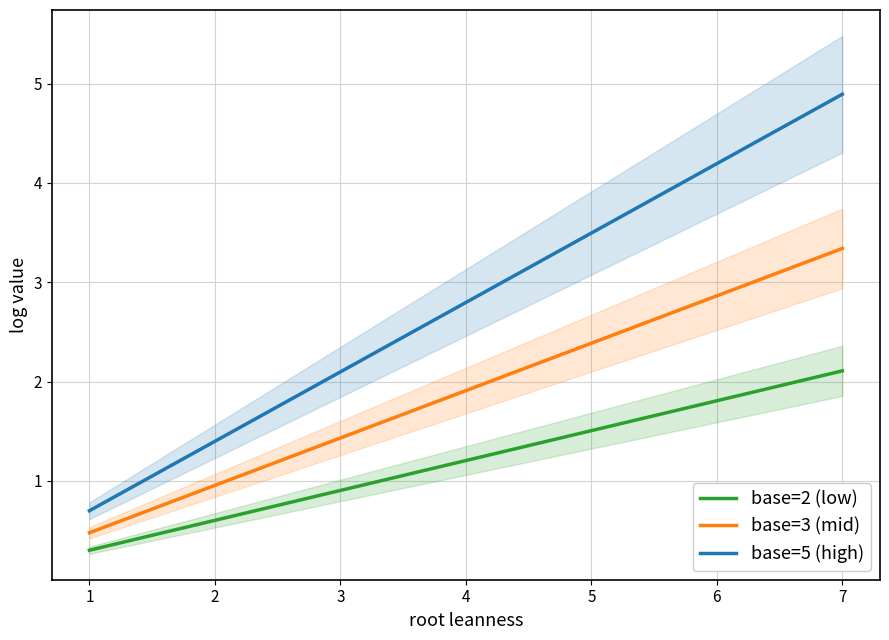

The base=3 (mid) series shows 5.3 at 7. True or false?

False